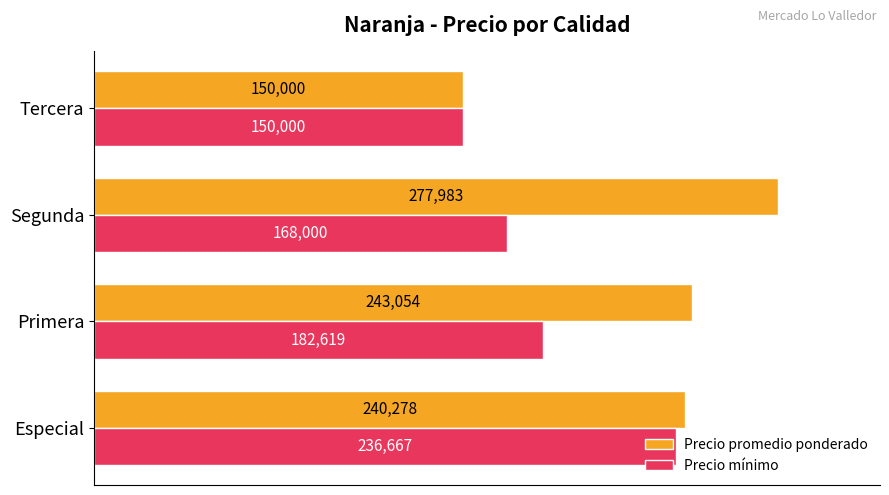

What is the total value across all series at Tercera?

300000